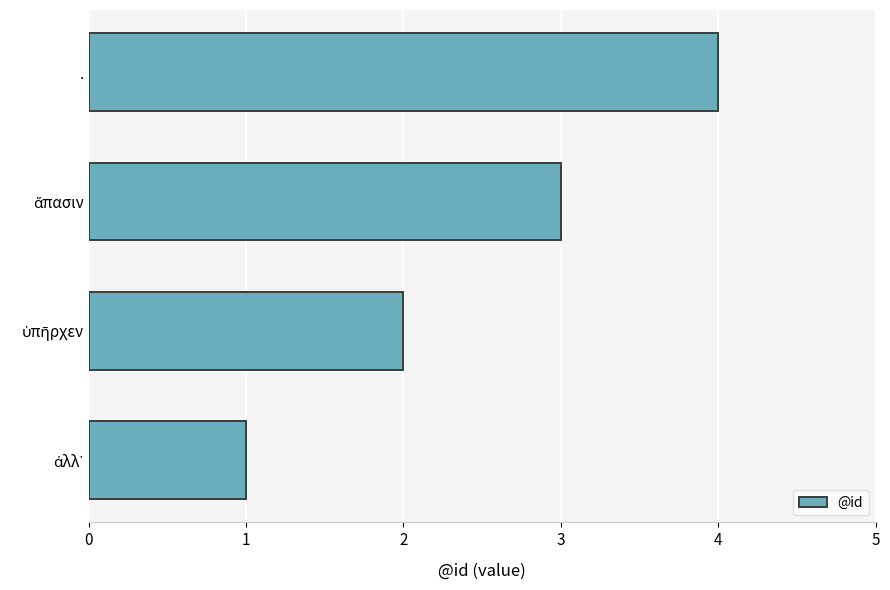

What is the difference between the maximum and minimum values?

3